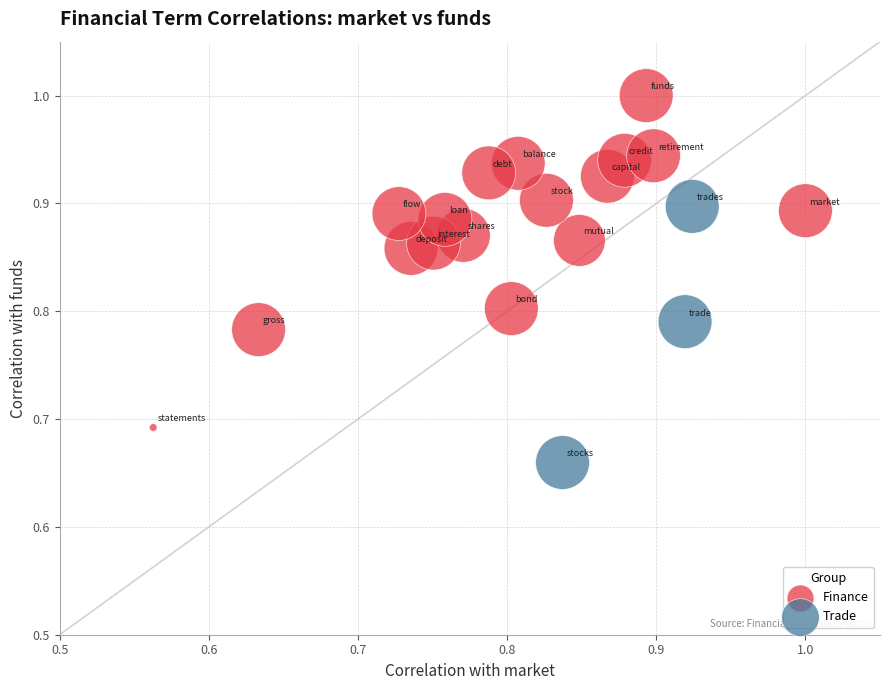

Which series reaches the maximum Y coordinate?

Finance